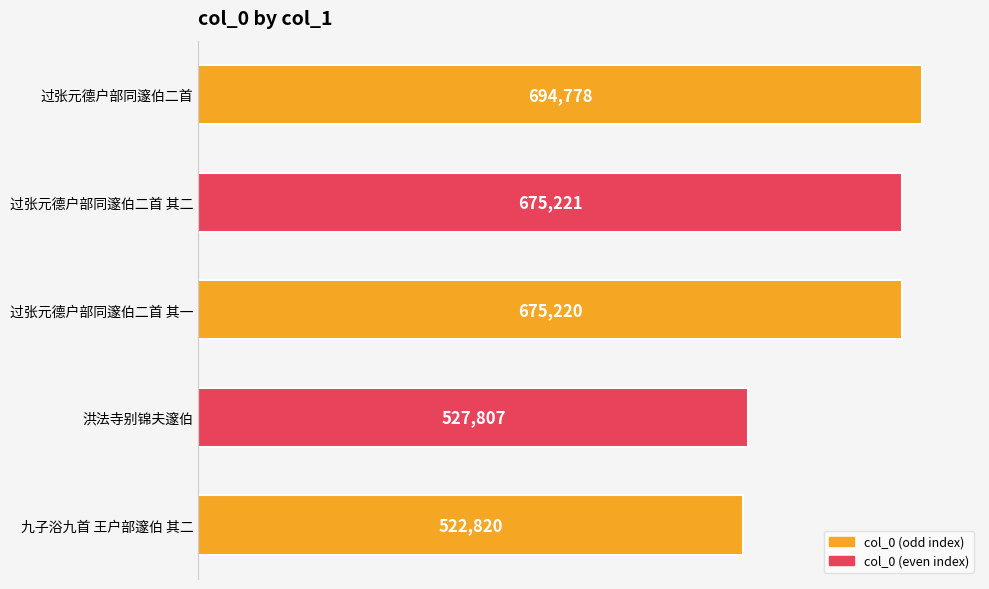

Reading bottom to top, extract all data points from this chart.

九子浴九首 王户部邃伯 其二=522820	洪法寺别锦夫邃伯=527807	过张元德户部同邃伯二首 其一=675220	过张元德户部同邃伯二首 其二=675221	过张元德户部同邃伯二首=694778